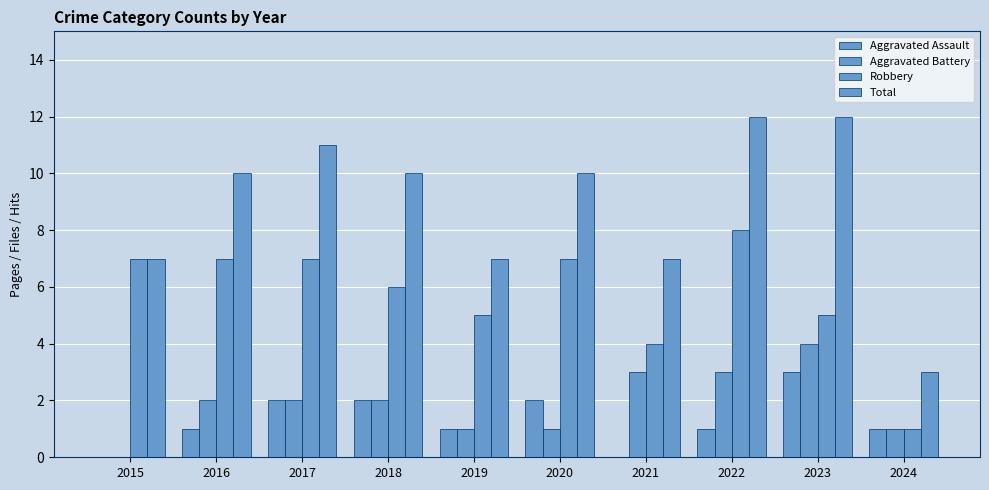

Are the bars horizontal?

No